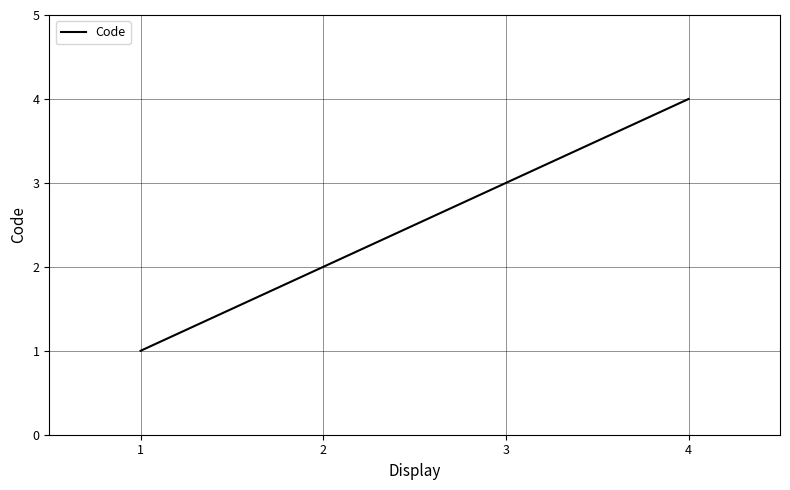

Reading left to right, what are all the values shown in this chart?

1=1	2=2	3=3	4=4